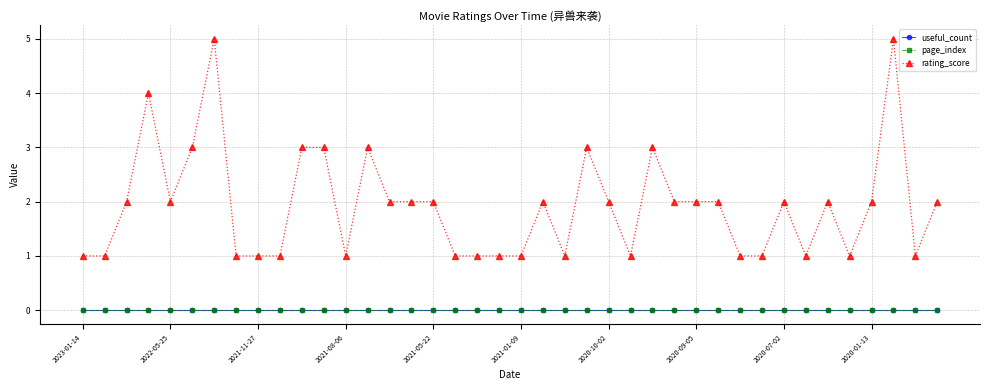

How many lines are shown in the chart?

3